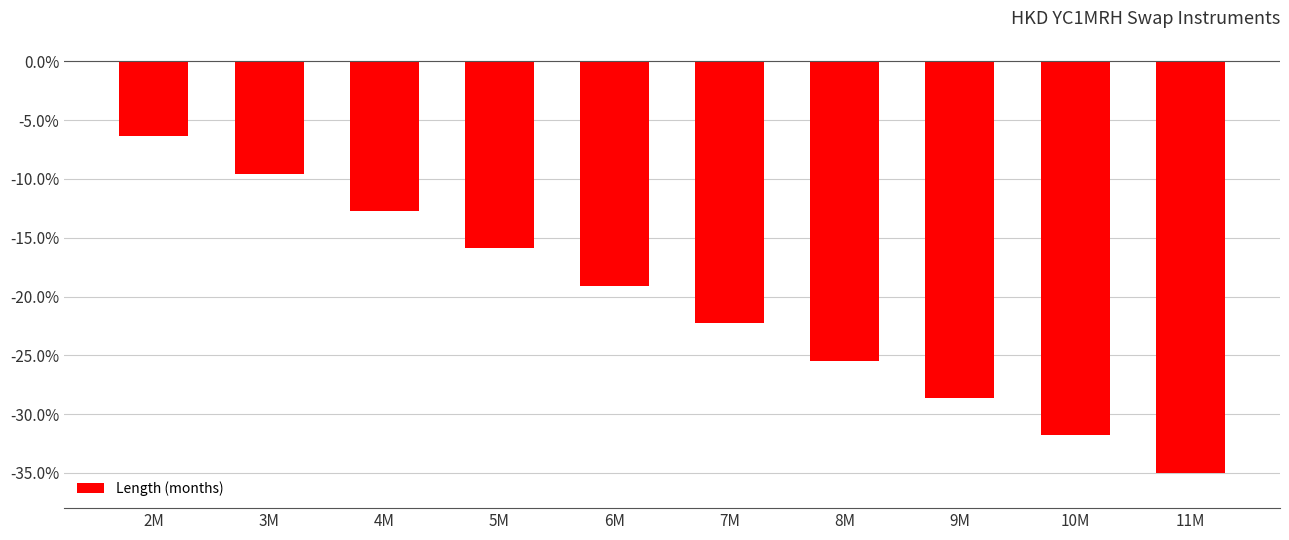

The value at 6M is -19.1. True or false?

True